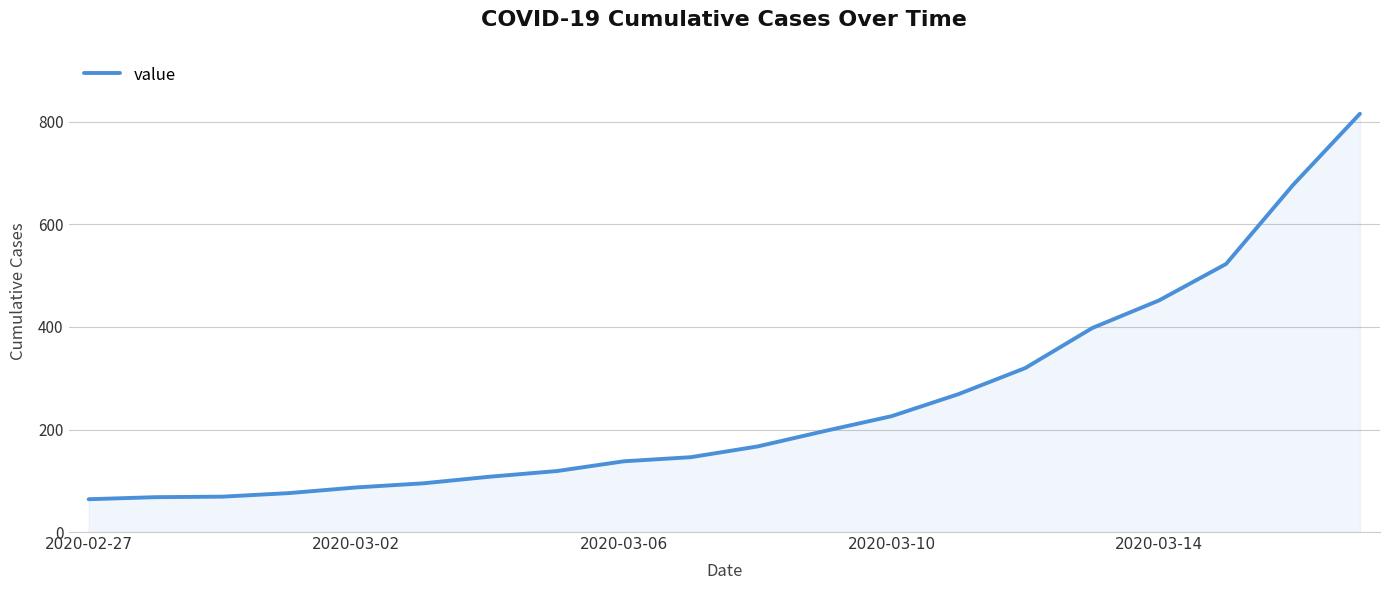

What is the difference between the second highest and minimum values?

613